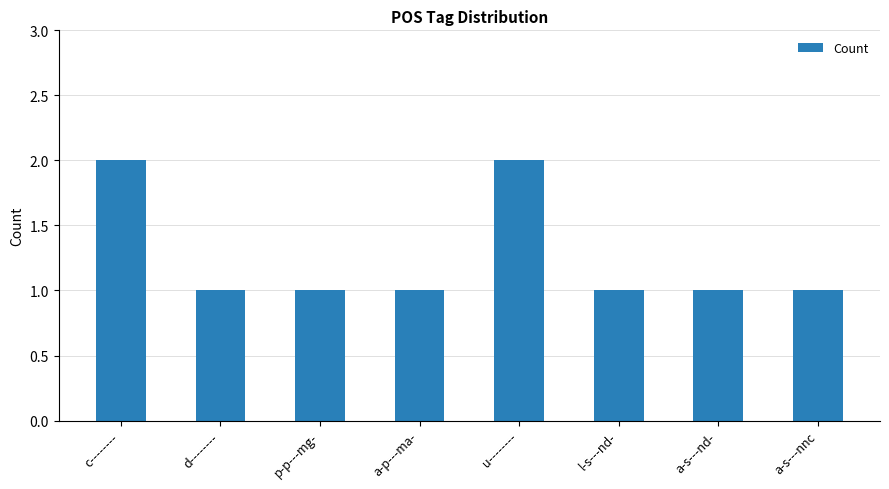

Reading left to right, transcribe all the data shown in this chart.

2	1	1	1	2	1	1	1